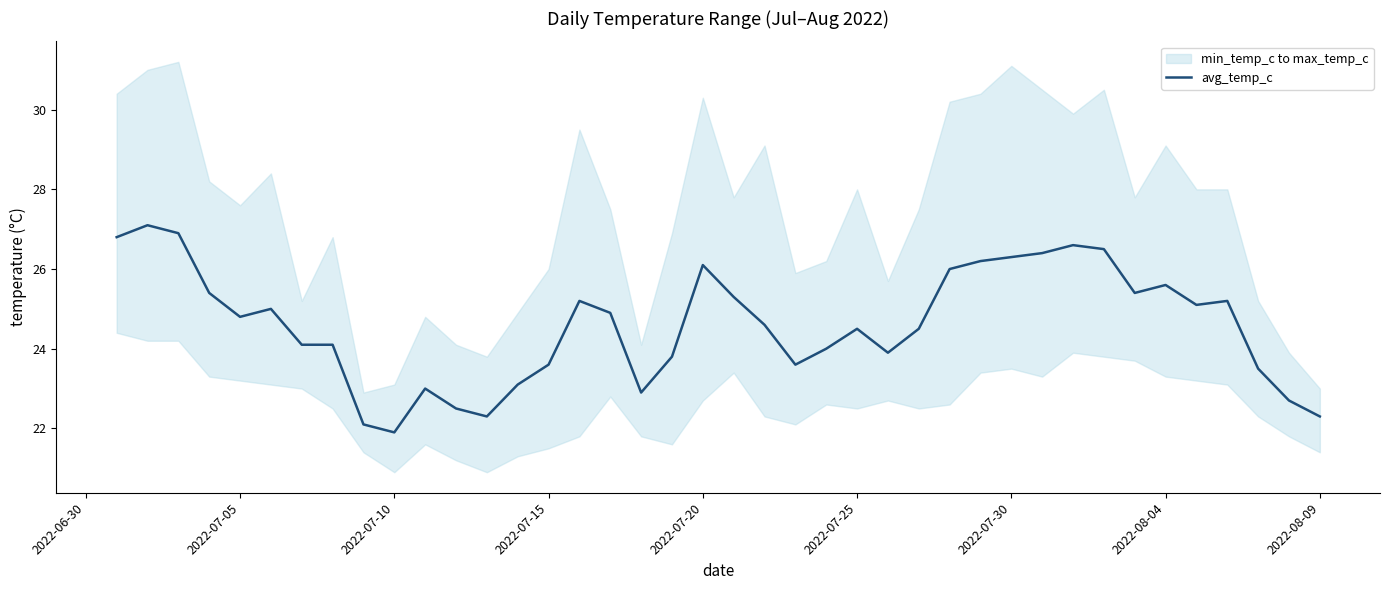

The value of avg_temp_c at 2022-07-25 is 24.5. True or false?

True